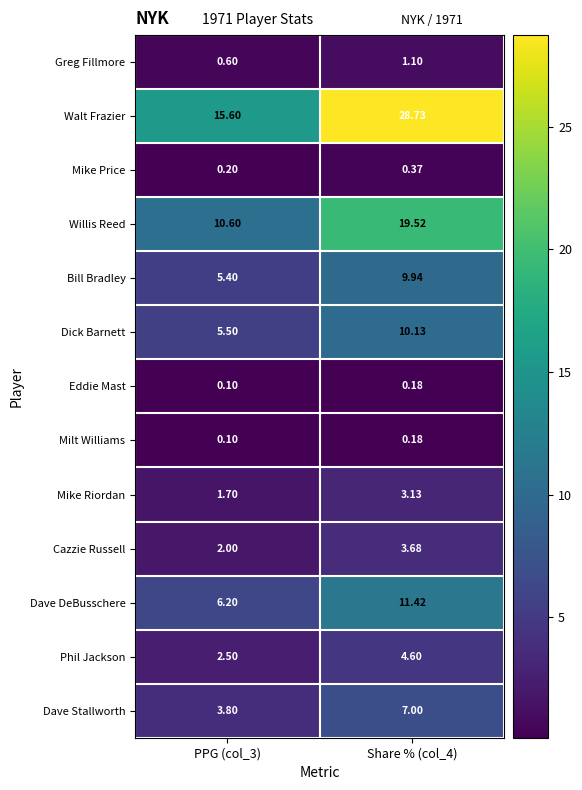

Is the value of Bill Bradley at Share % (col_4) greater than the value of Cazzie Russell at PPG (col_3)?

Yes